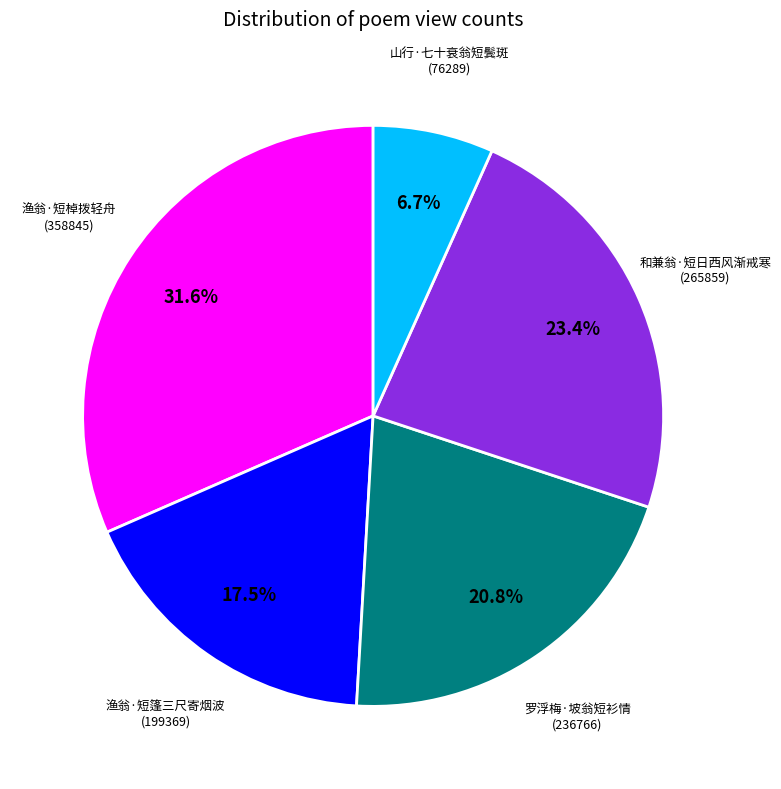

Count the number of slices in the pie.

5